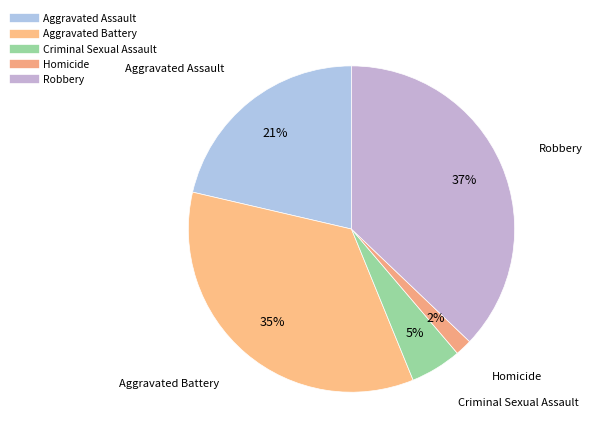

Count the number of slices in the pie.

5